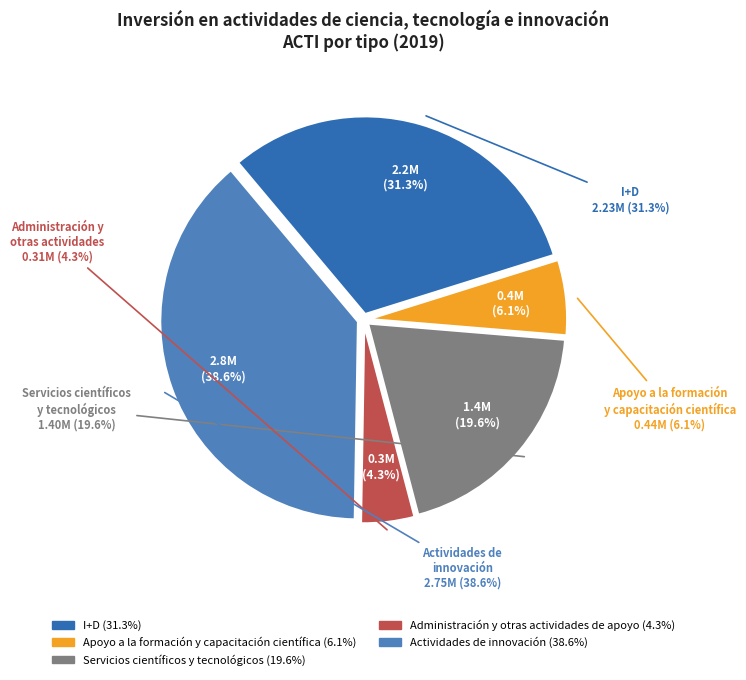

How many segments does this pie chart have?

5